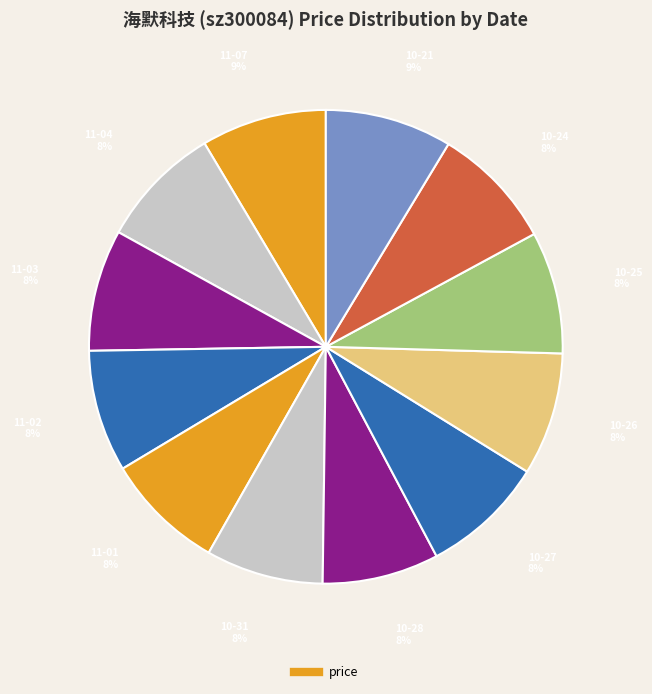

How many slices are in this pie chart?

12